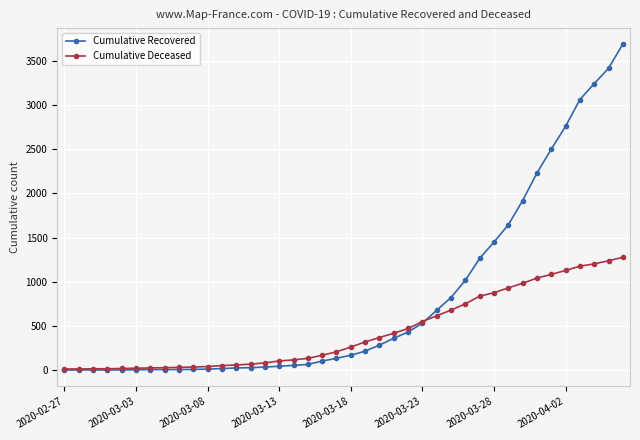

Which series has the largest range (max minus min)?

Cumulative Recovered